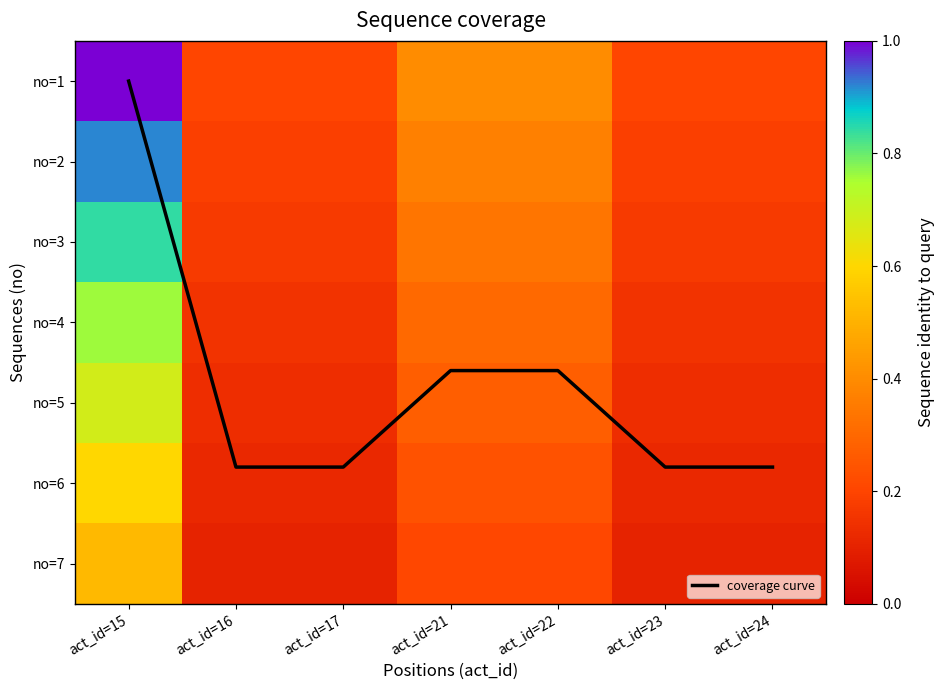

How many no=5 values are between 0 and 1?

7